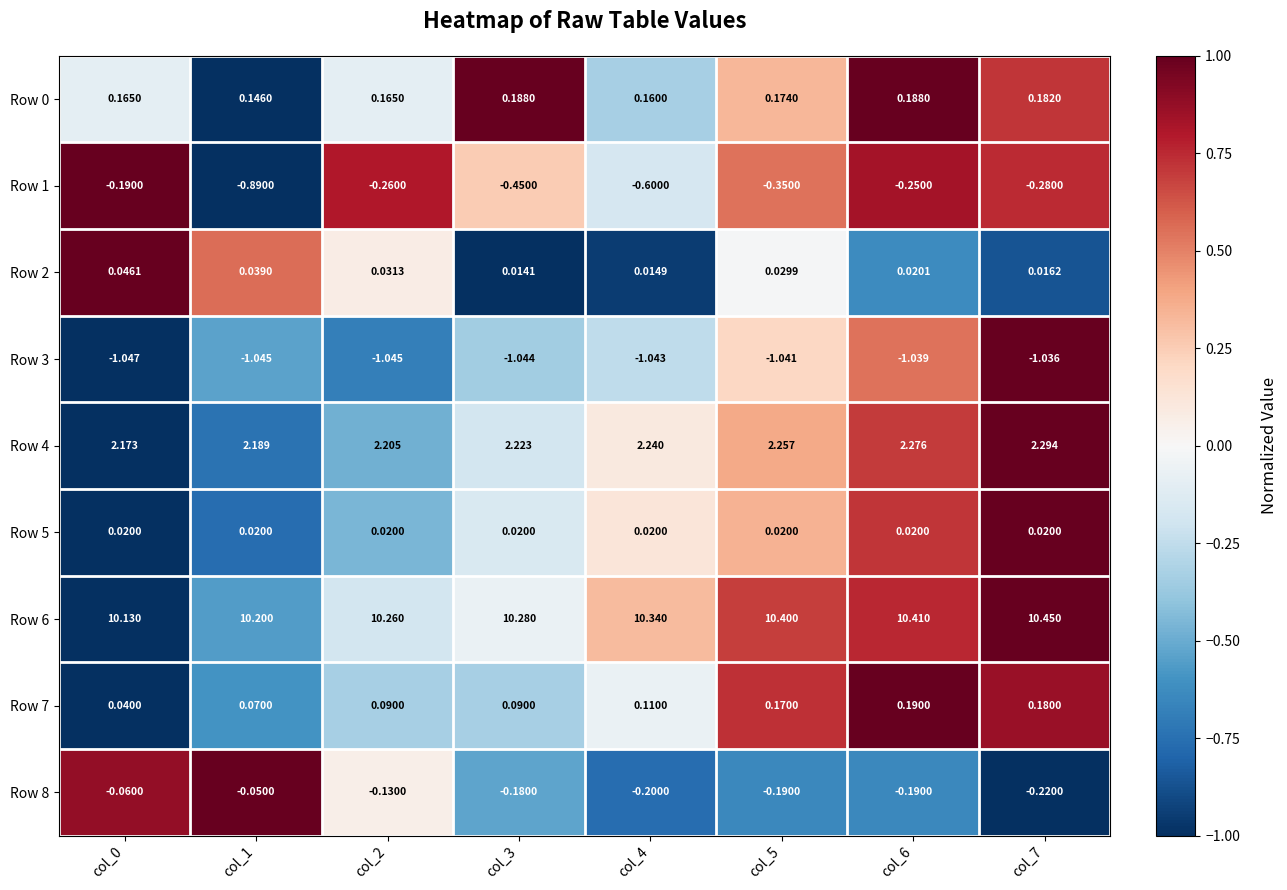

Is the value of Row 7 at col_7 greater than the value of Row 8 at col_2?

Yes